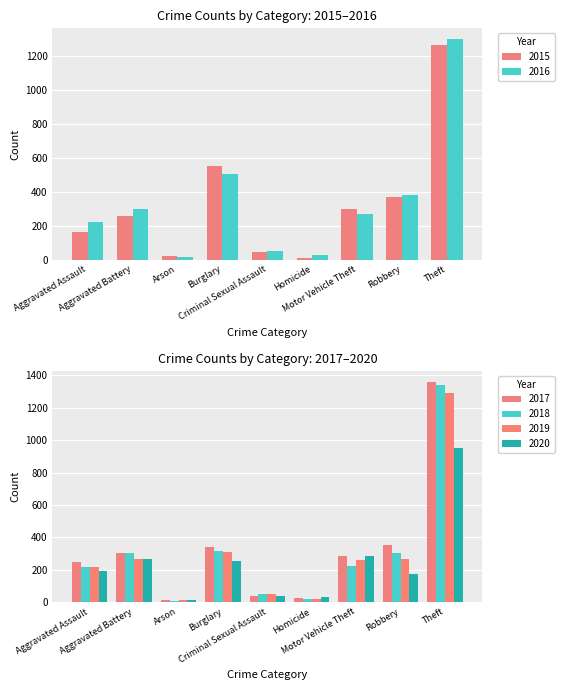

What is the spread (max minus min) of values at Theft?

405